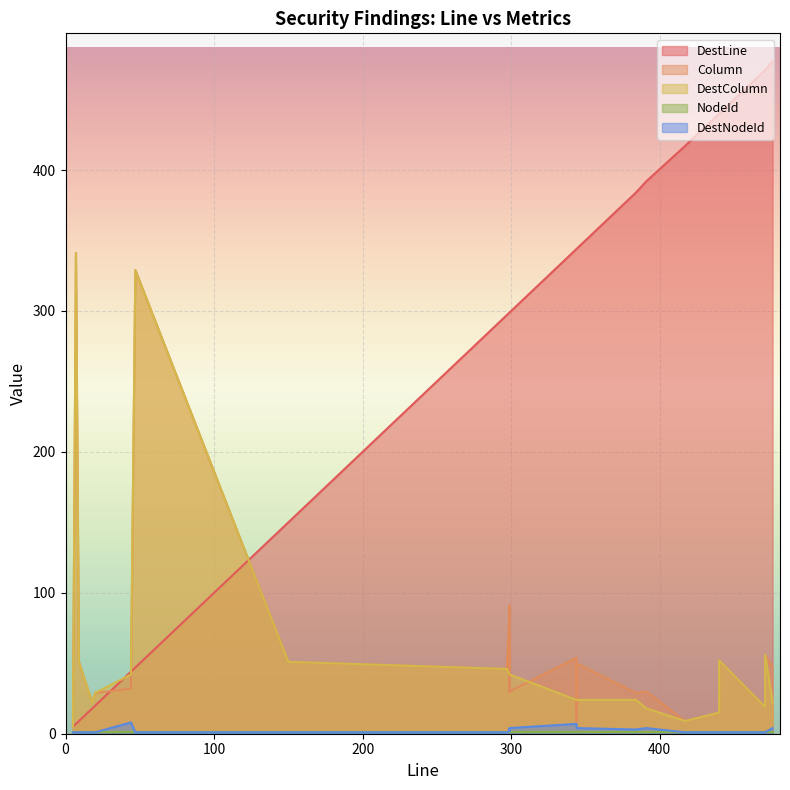

How many values in the DestLine series are below 299?

12